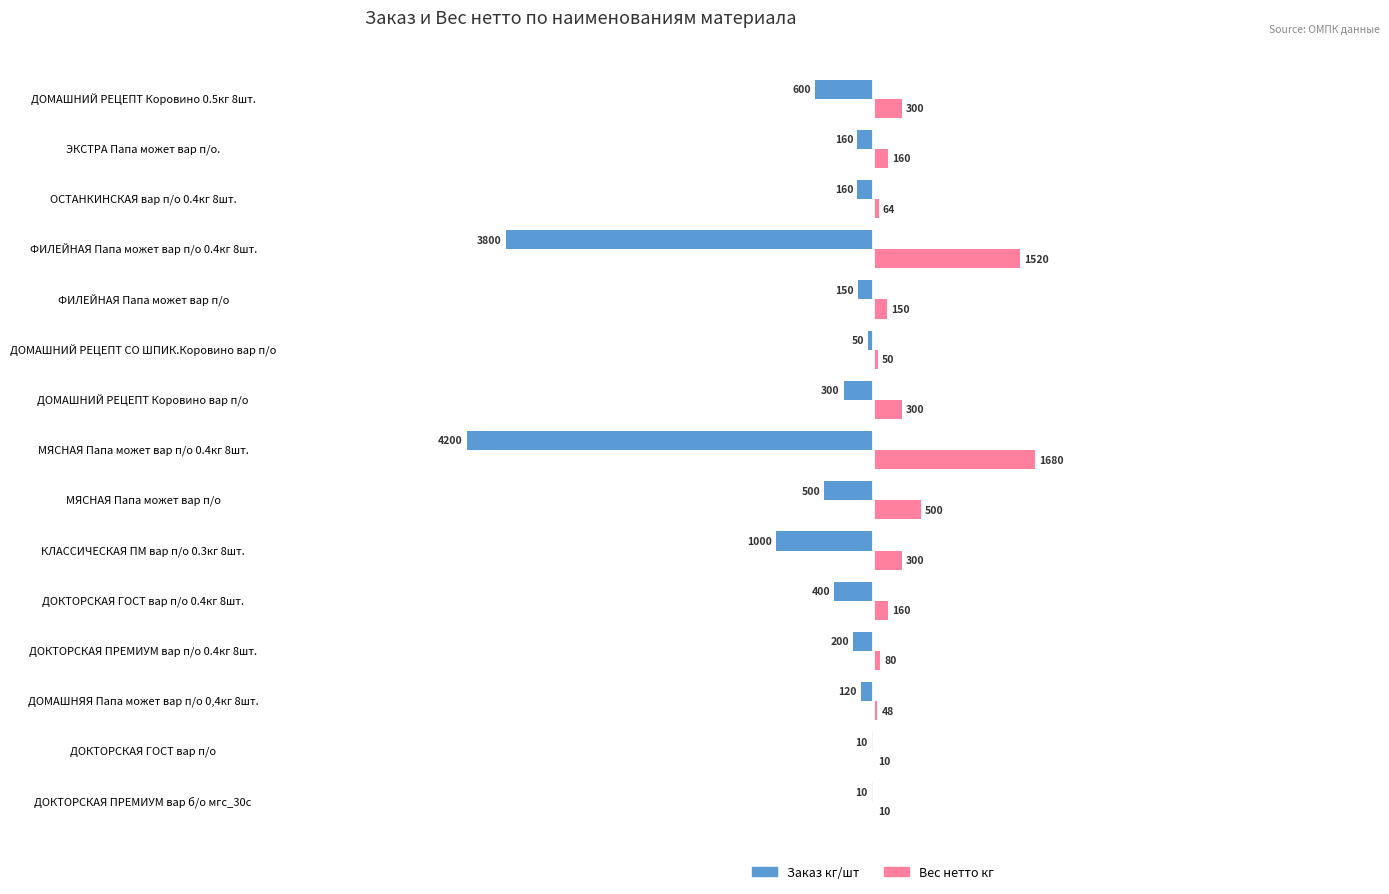

Is it true that Вес нетто кг equals 300 at ДОМАШНИЙ РЕЦЕПТ Коровино вар п/о?

True